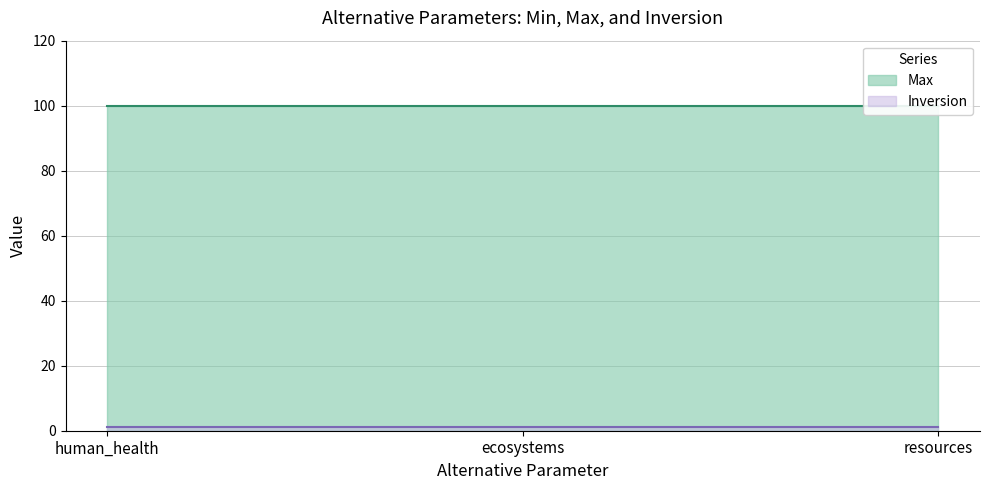

Rank the series by their maximum value, from highest to lowest.

Max, Inversion